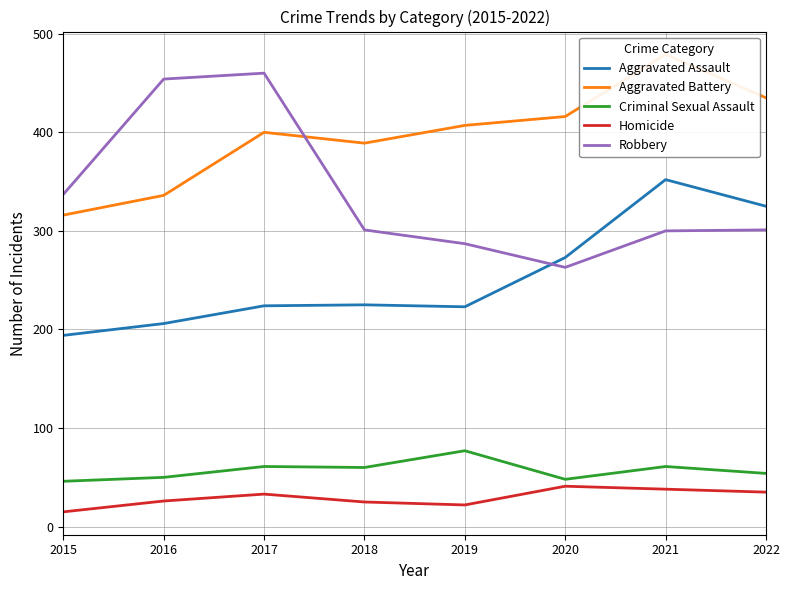

Which has a higher value, 2019 or 2016?

2019